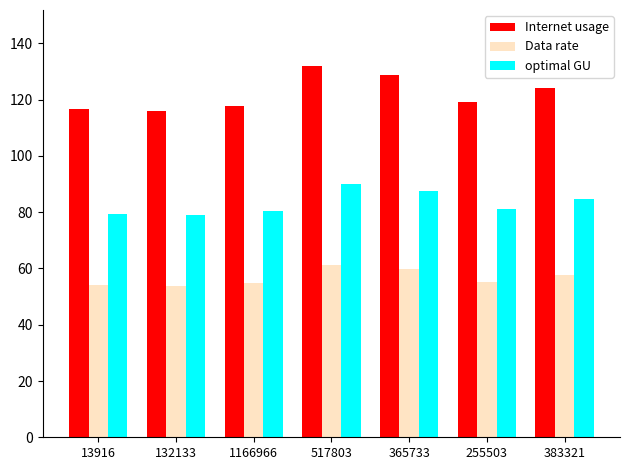

How many categories are shown in the chart?

7